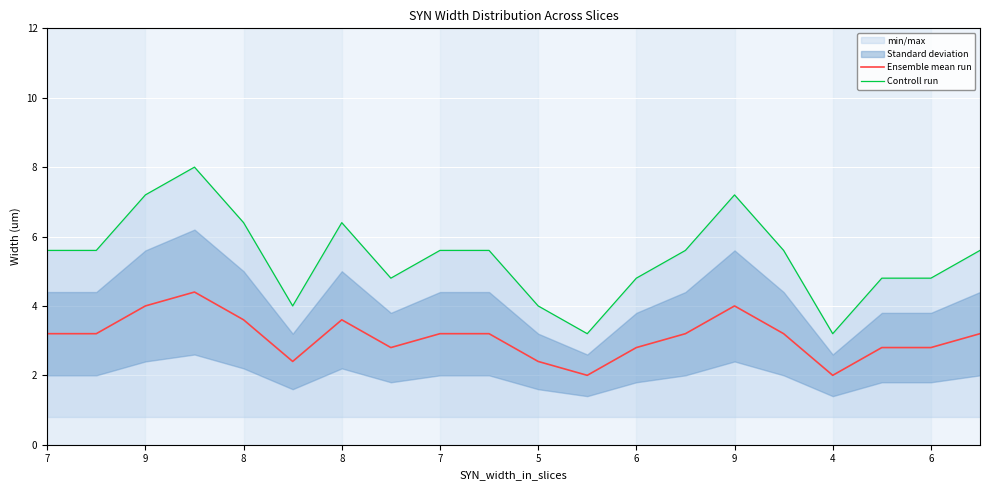

The Ensemble mean run series shows 5.1 at 15. True or false?

False